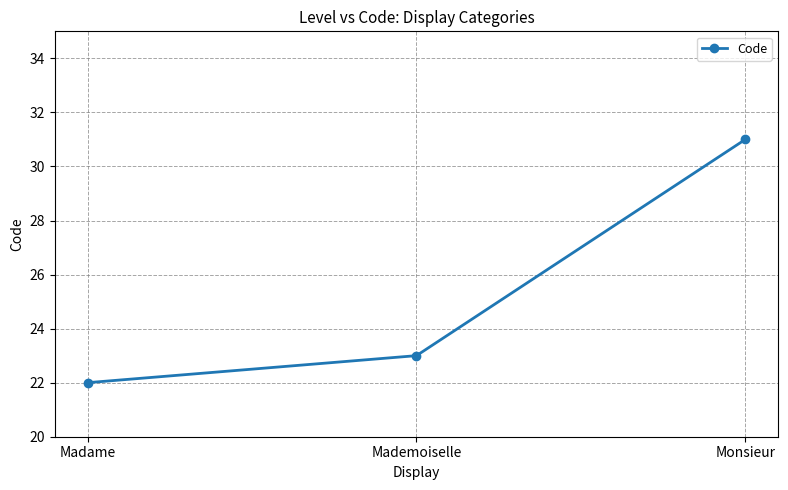

What is the average value?

25